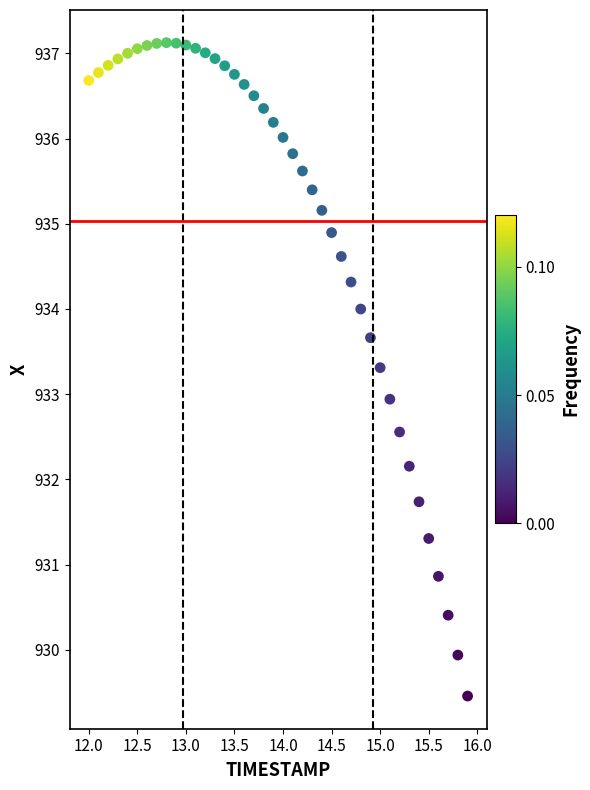

What is the range of X values (max minus min)?

3.9